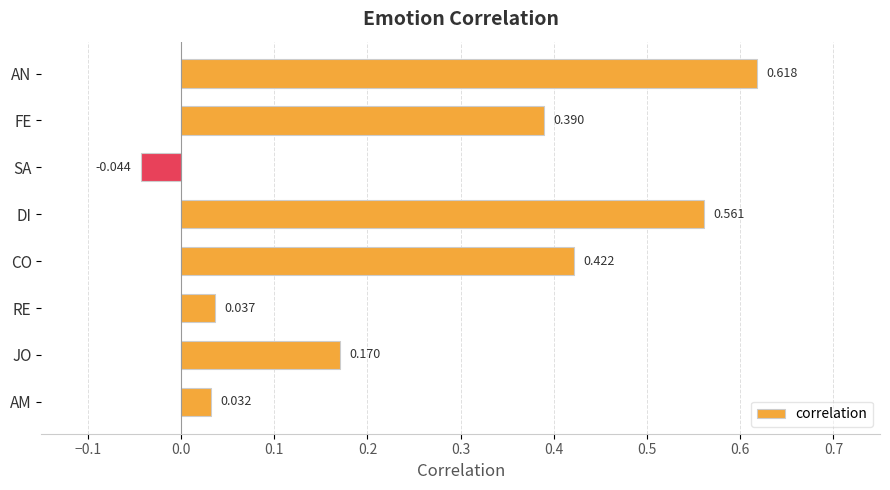

Which has a higher value, CO or RE?

CO